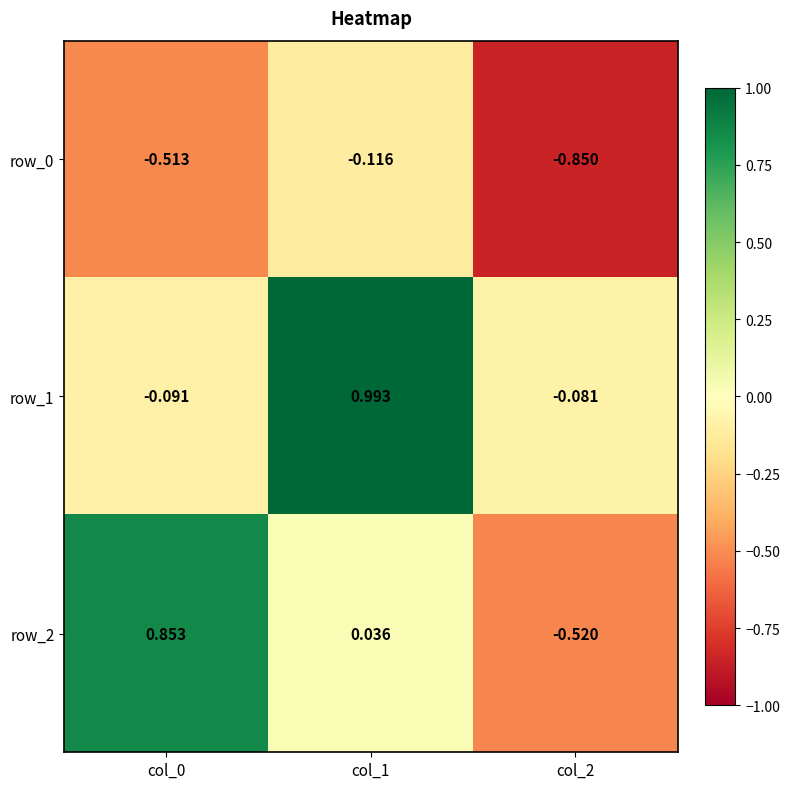

Which series has the widest spread of values?

row_2